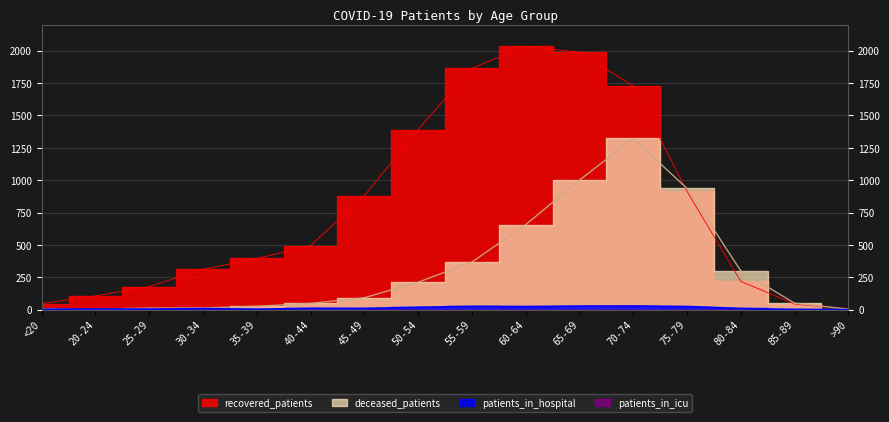

At how many categories does at least one series exceed 1701?

4